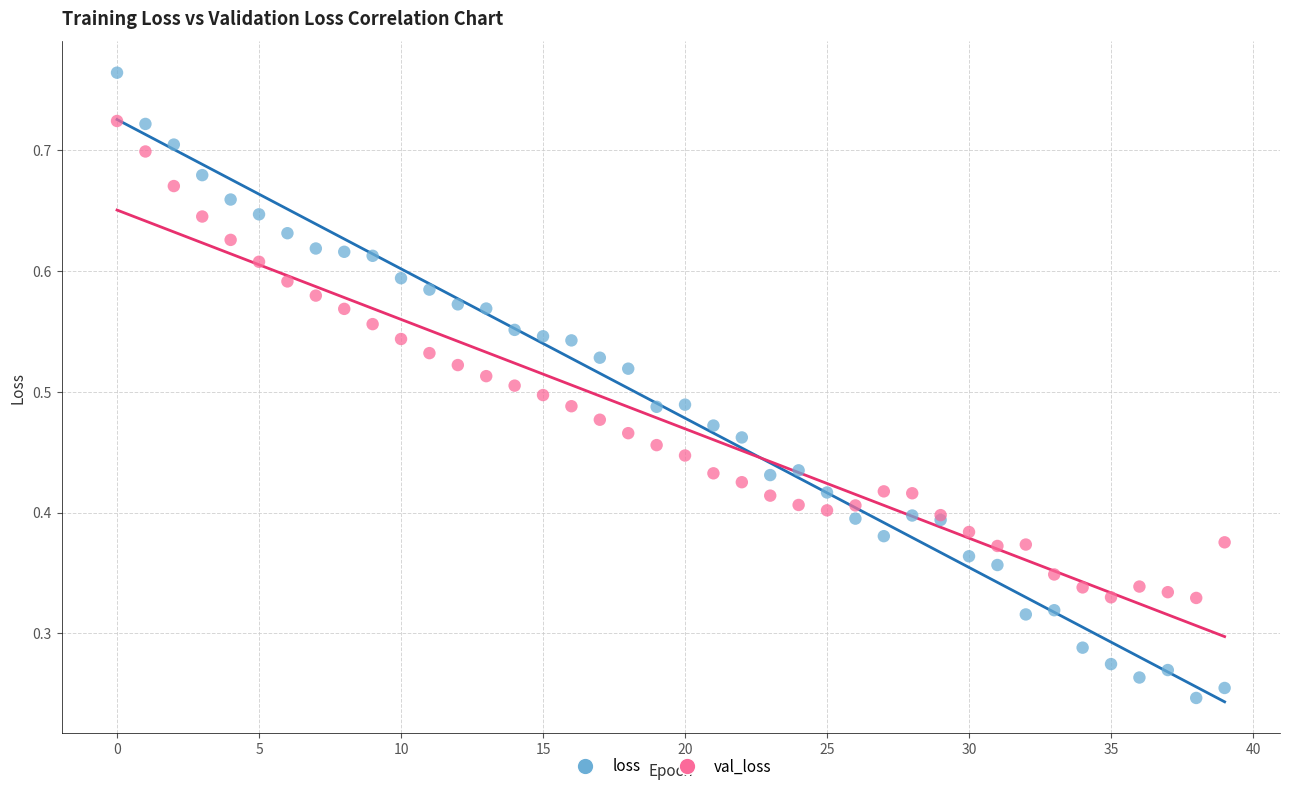

What are all the series names shown in the legend?

loss, val_loss